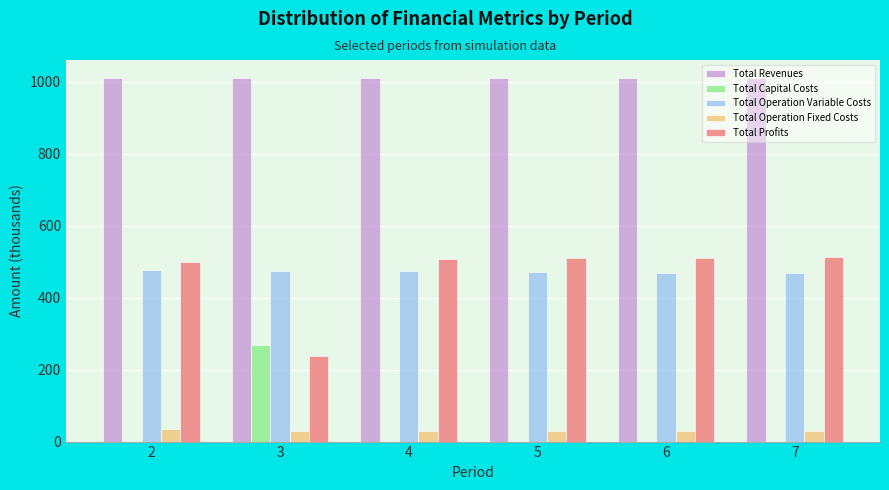

What is the sum of all Total Revenues values?

6054.7